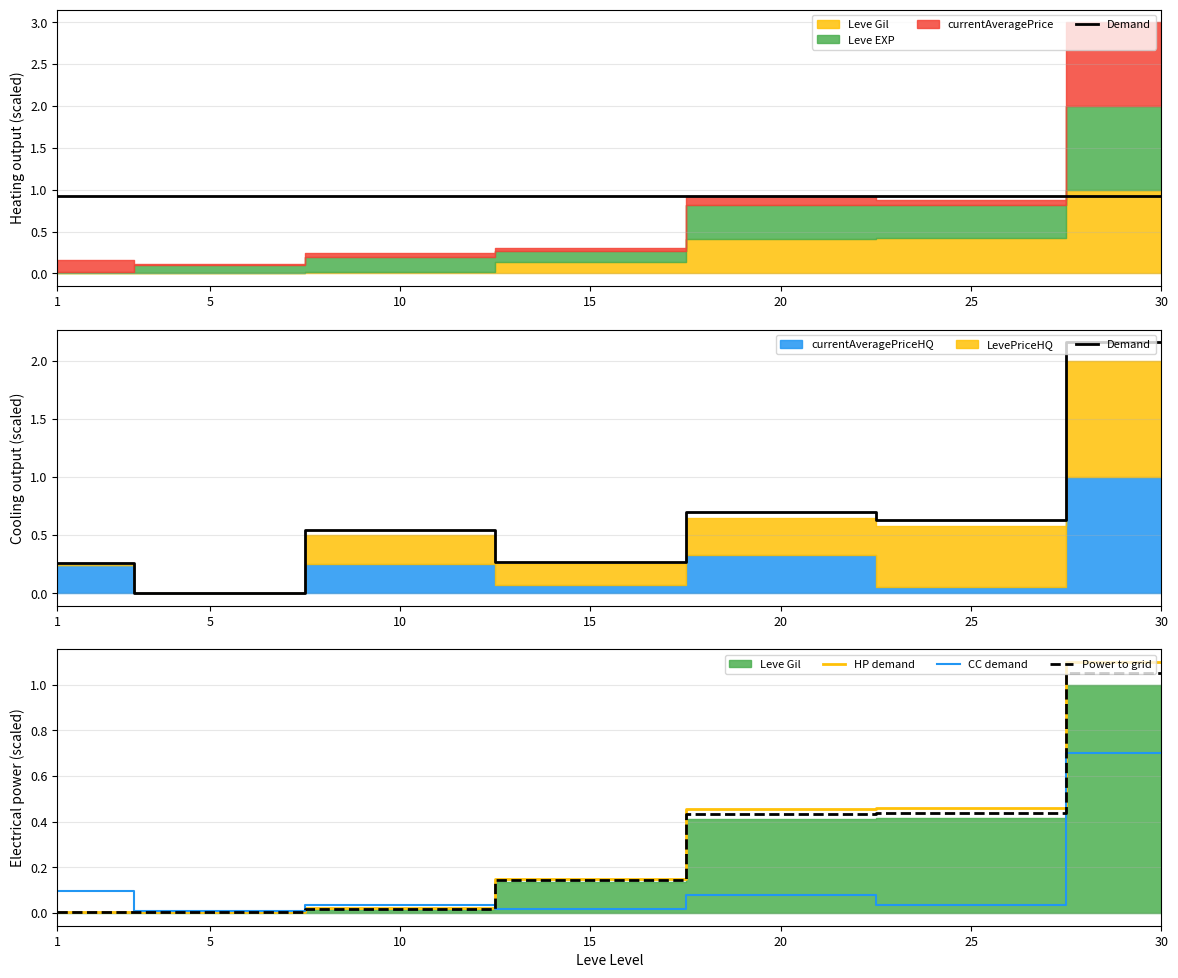

Does the chart have visible grid lines?

Yes